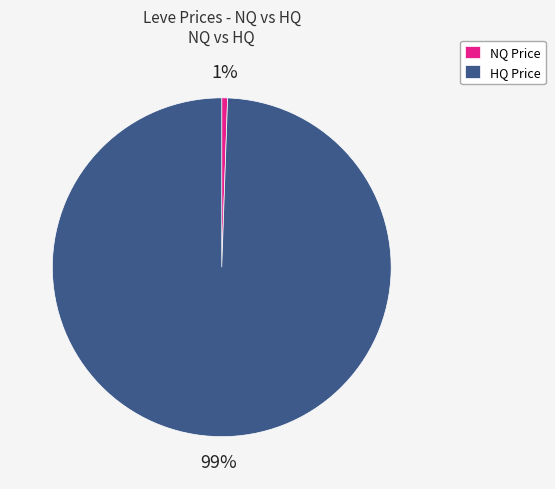

Rank the categories by value from lowest to highest.

NQ Price, HQ Price